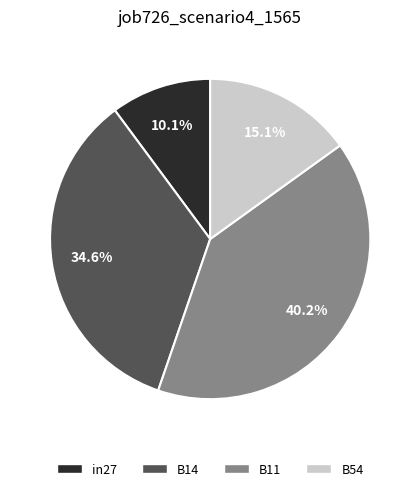

Does any single category account for the majority?

No